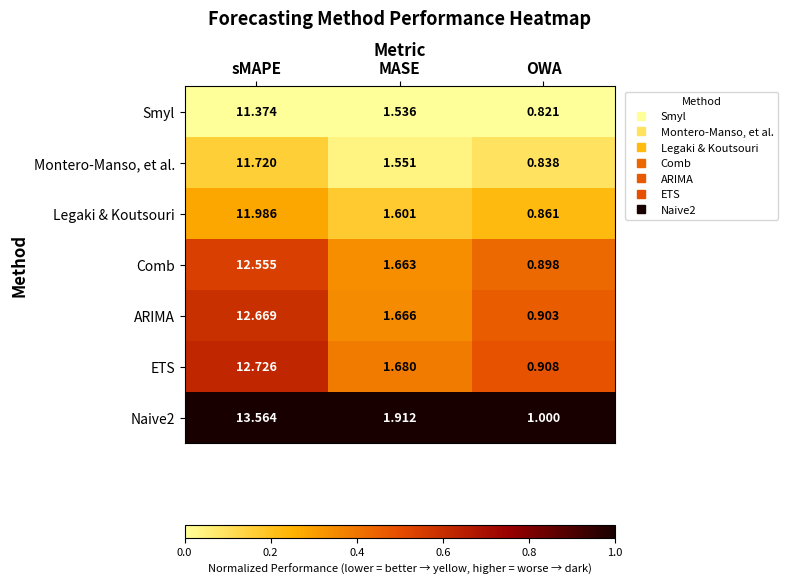

Which label corresponds to the smallest value in the chart?

OWA